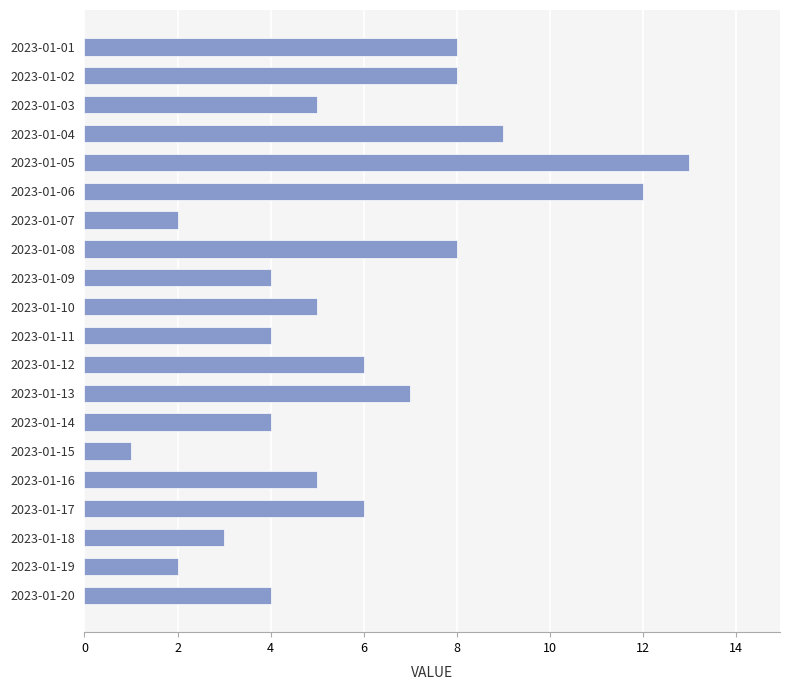

Reading top to bottom, extract all data points from this chart.

2023-01-01=8	2023-01-02=8	2023-01-03=5	2023-01-04=9	2023-01-05=13	2023-01-06=12	2023-01-07=2	2023-01-08=8	2023-01-09=4	2023-01-10=5	2023-01-11=4	2023-01-12=6	2023-01-13=7	2023-01-14=4	2023-01-15=1	2023-01-16=5	2023-01-17=6	2023-01-18=3	2023-01-19=2	2023-01-20=4